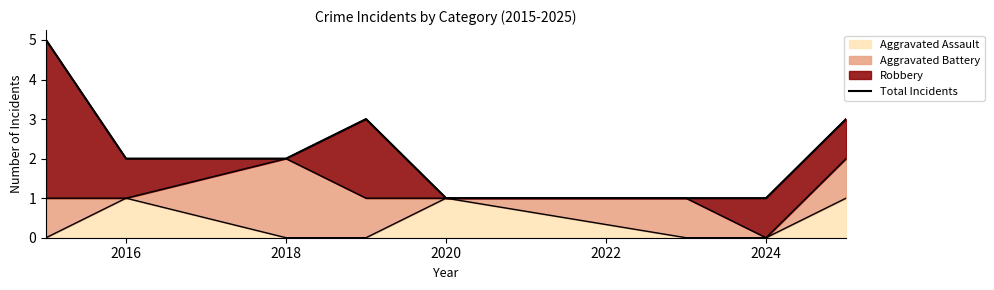

How many categories are shown in the chart?

8